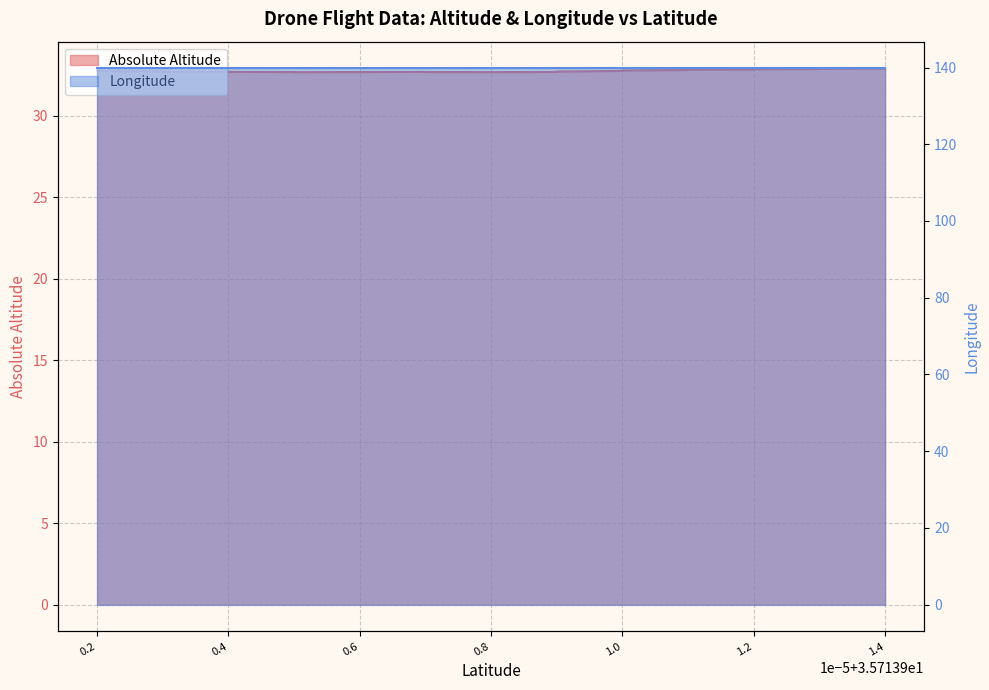

At which category does the chart reach its minimum across all series?

35.713905